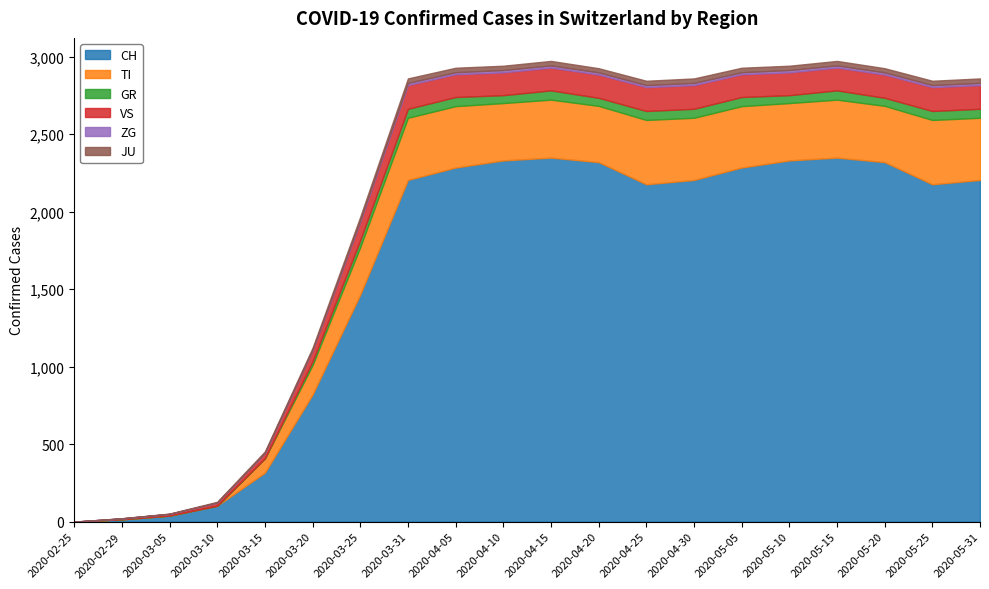

True or false: JU and GR cross at least once.

True